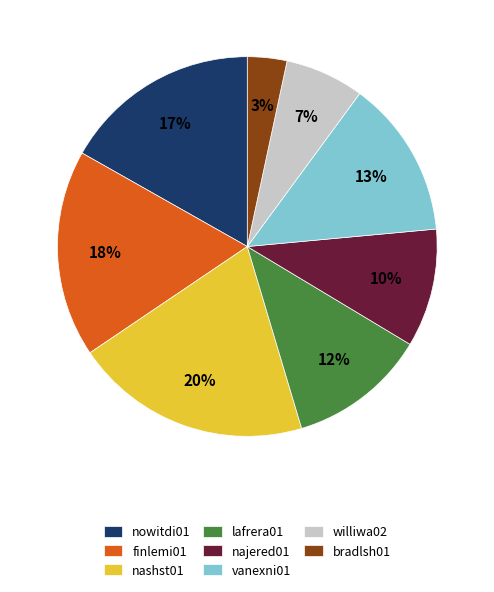

How many slices are in this pie chart?

8